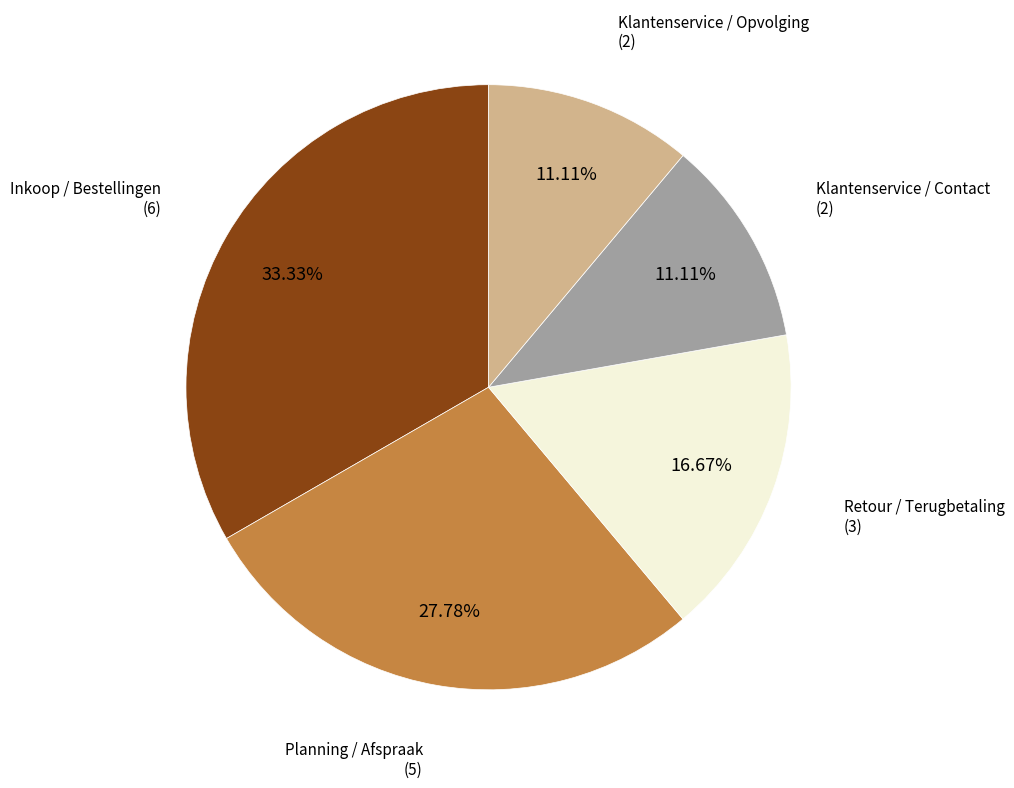

Does any single category account for the majority?

No